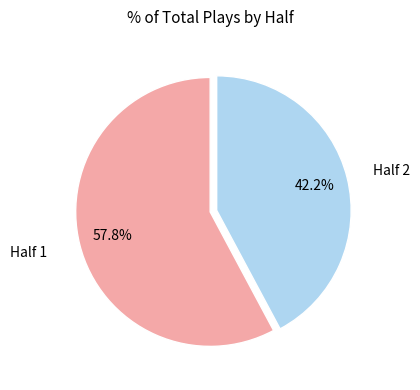

To the nearest percent, what is the difference between the largest and smallest slice percentages?

16%